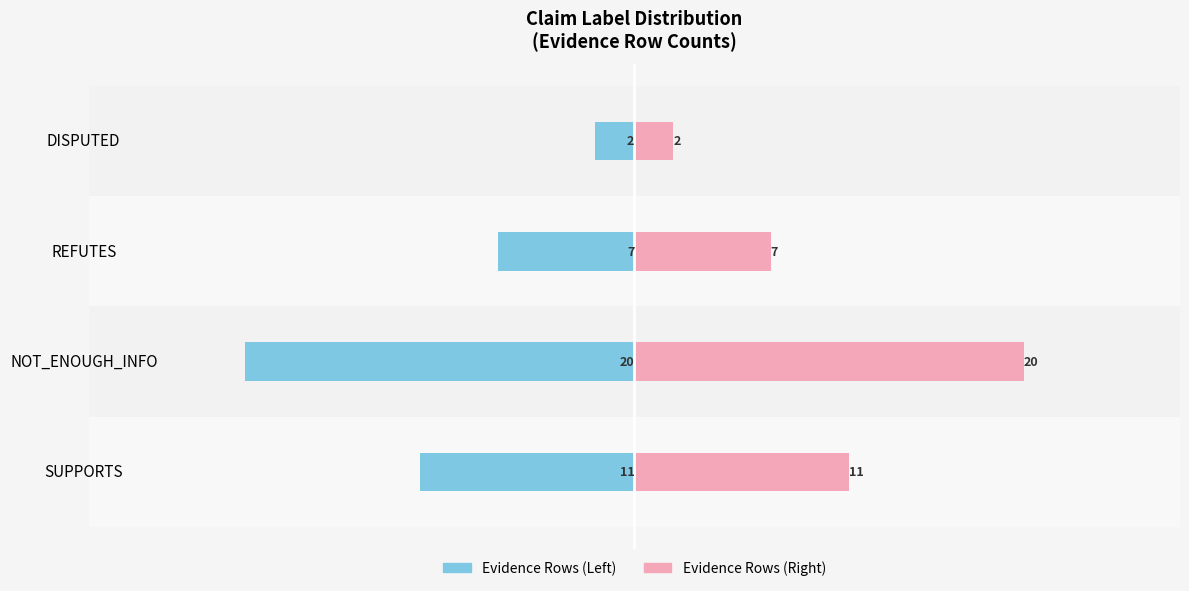

Does the chart contain any negative values?

Yes